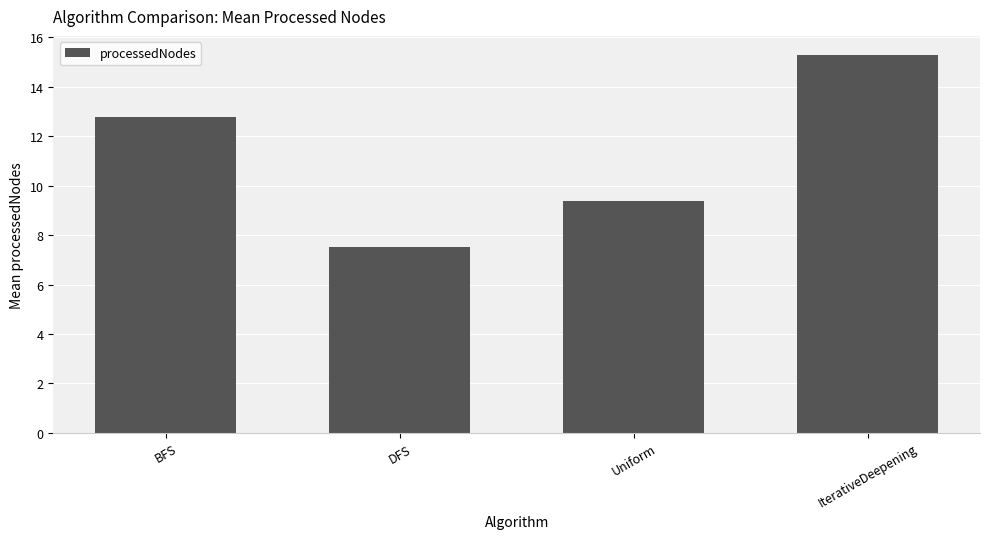

List the labels in order of value, largest first.

IterativeDeepening, BFS, Uniform, DFS